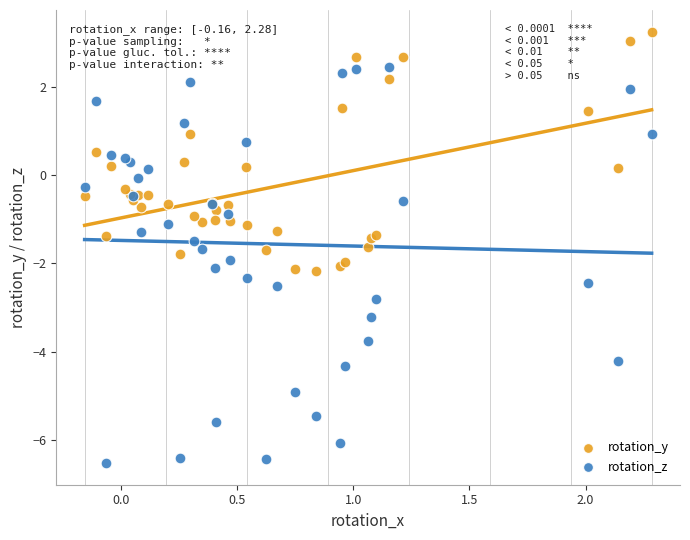

Which series has the largest Y range (max minus min)?

rotation_z